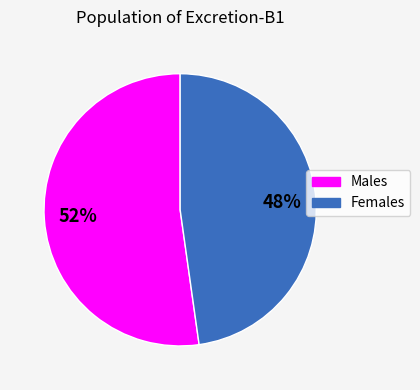

To the nearest percent, what is the average slice percentage?

50%